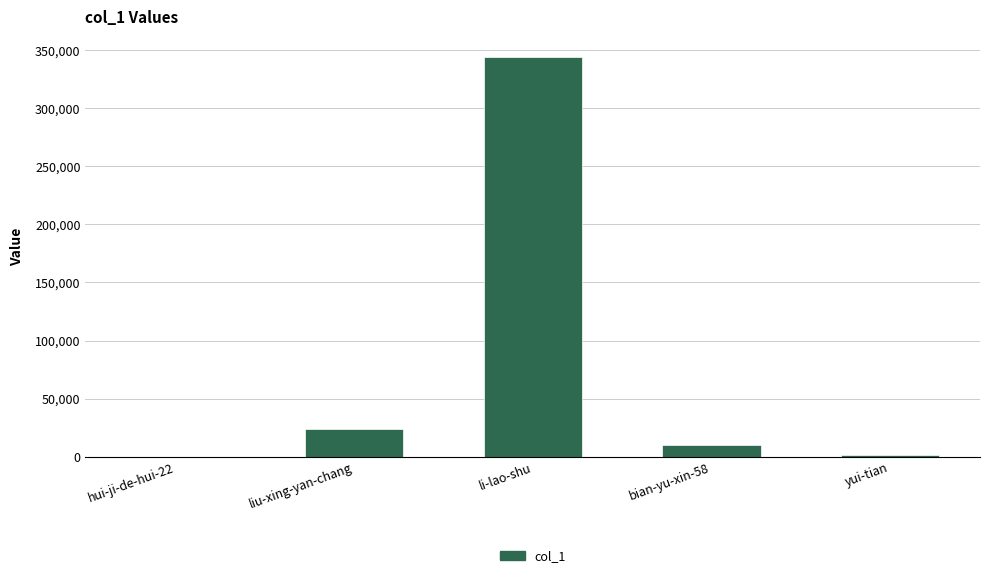

What is the sum of all values?

379040